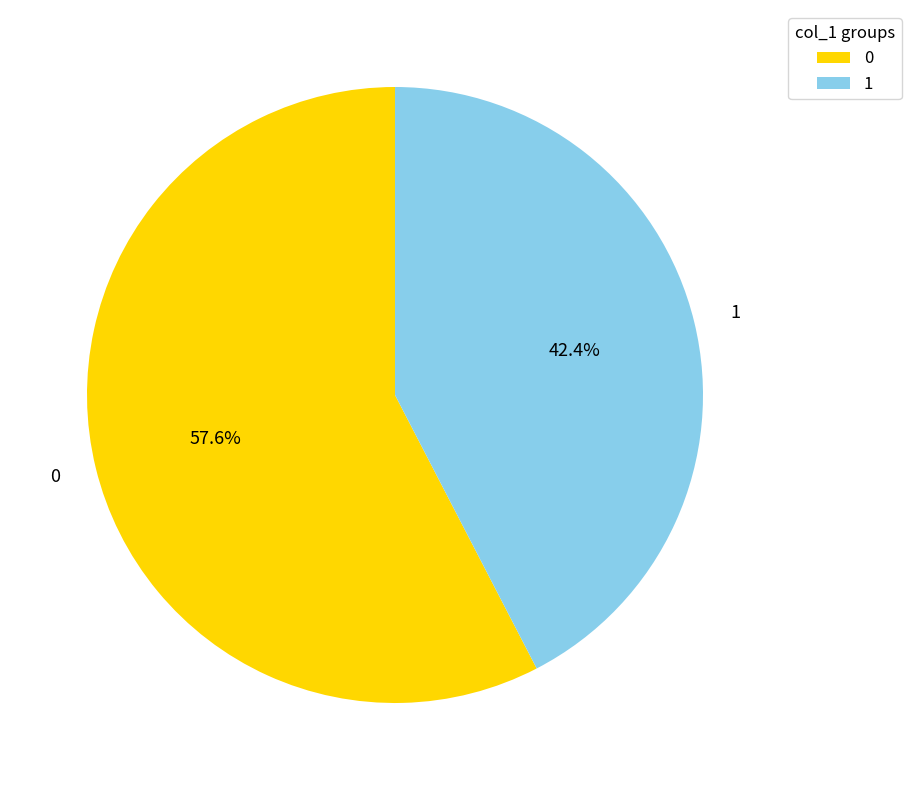

Is 1 the majority of the pie?

No